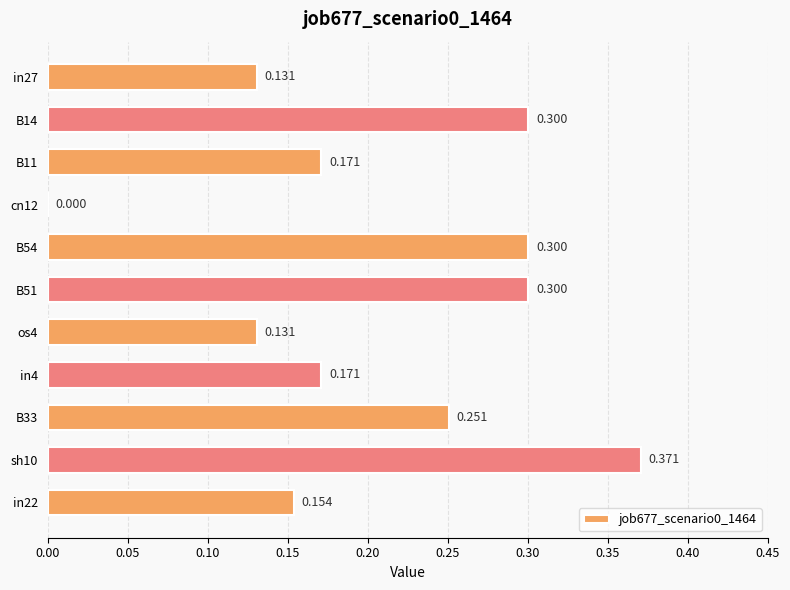

How many values are above zero?

10